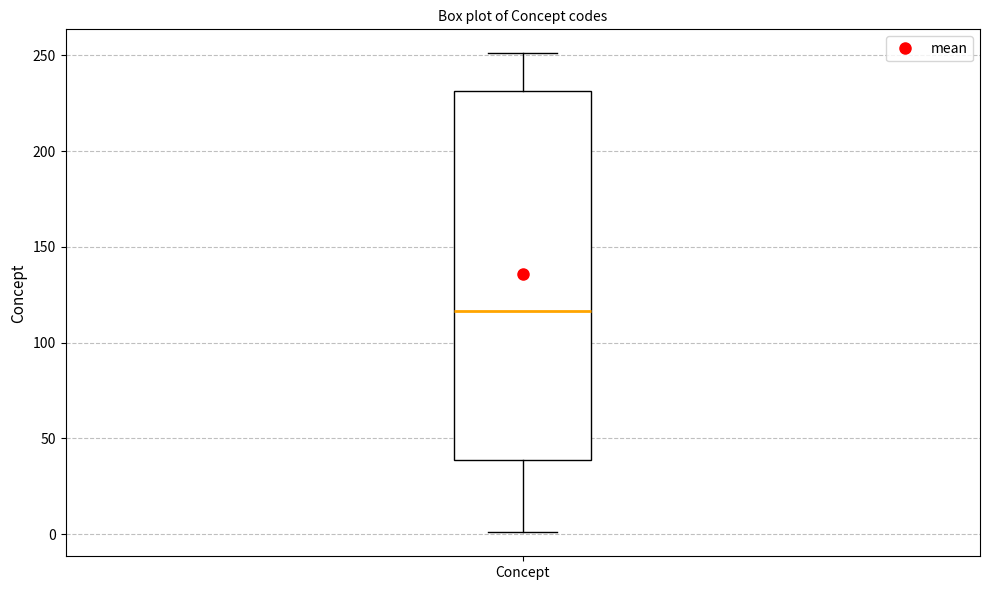

Where is the upper edge of the box for Concept on the y-axis? The values are not printed on the chart, so give them approximately, as read against the axis.

230